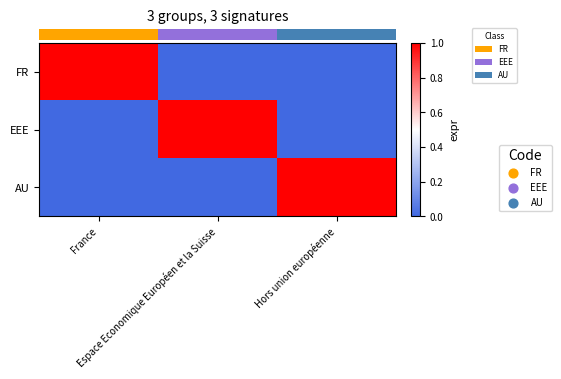

Count the number of data series in this chart.

3